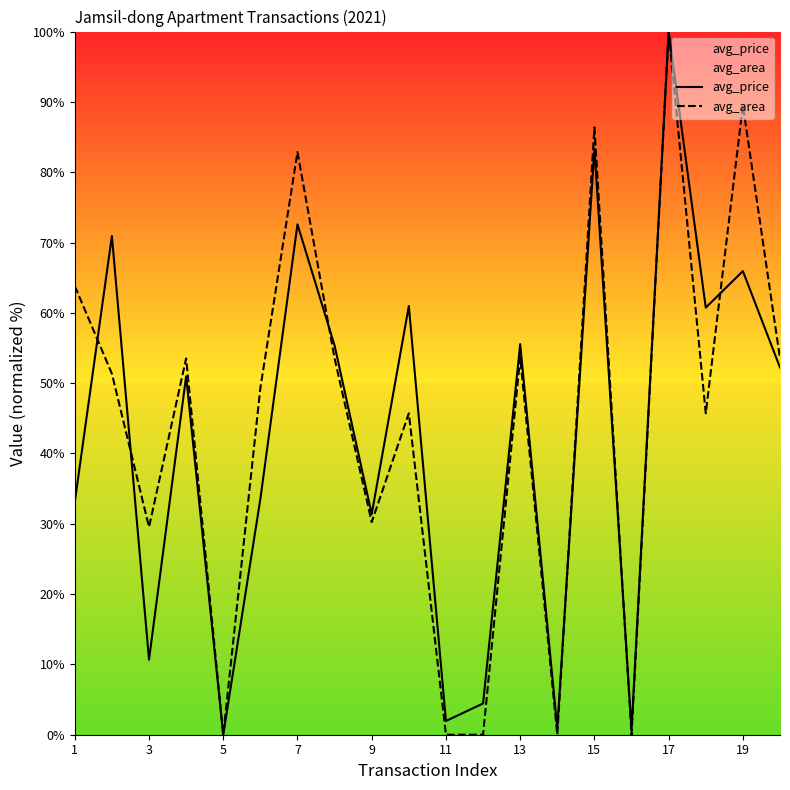

At 19, list the series in order from smallest to largest.

avg_price, avg_area